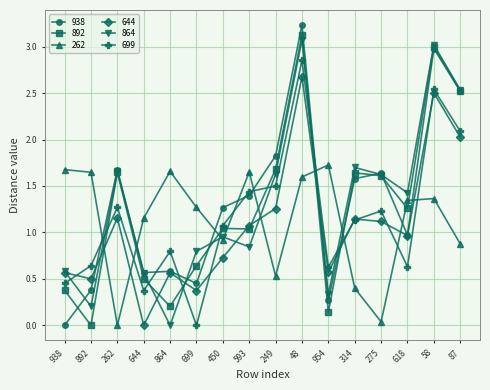

Where do 699 and 864 first cross each other?

938 and 892